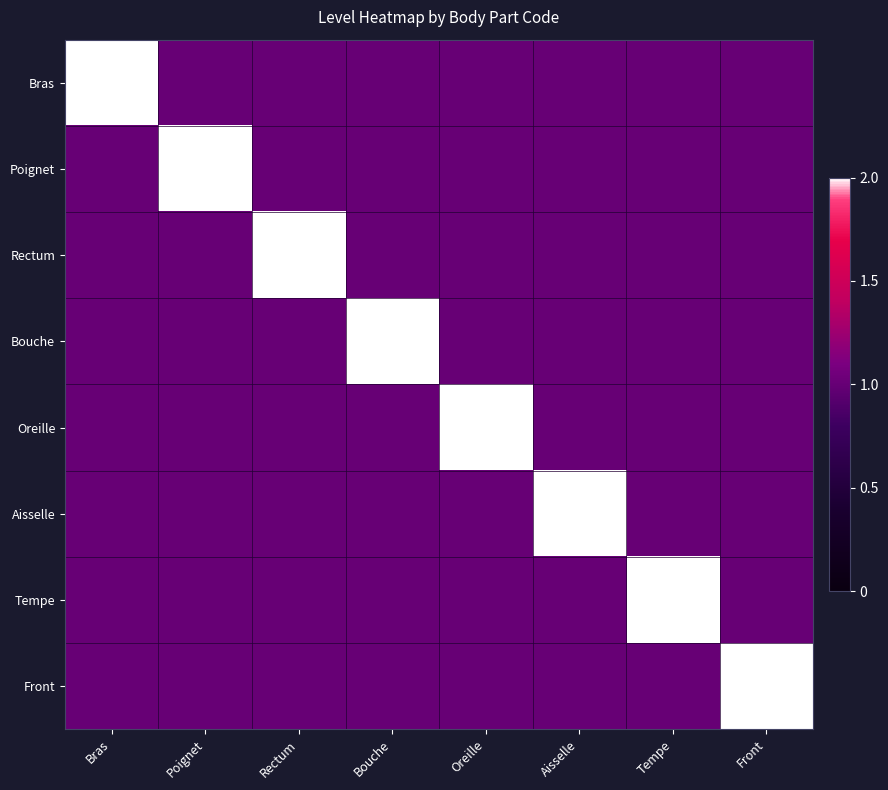

At how many categories does at least one series exceed 1?

8